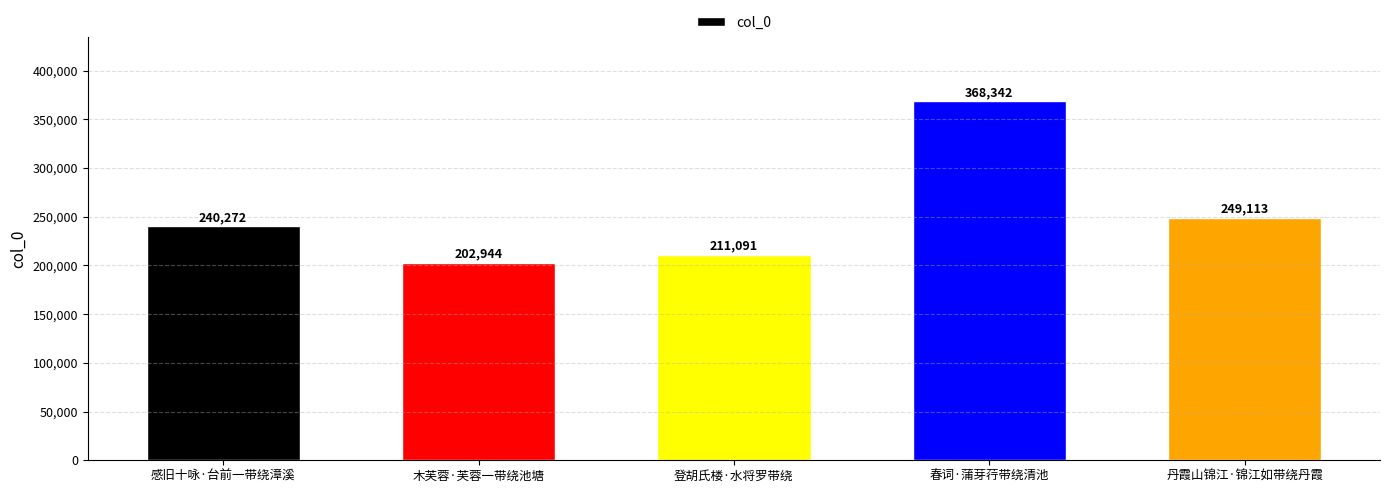

Where is the data nearest to the value 285643?

丹霞山锦江·锦江如带绕丹霞